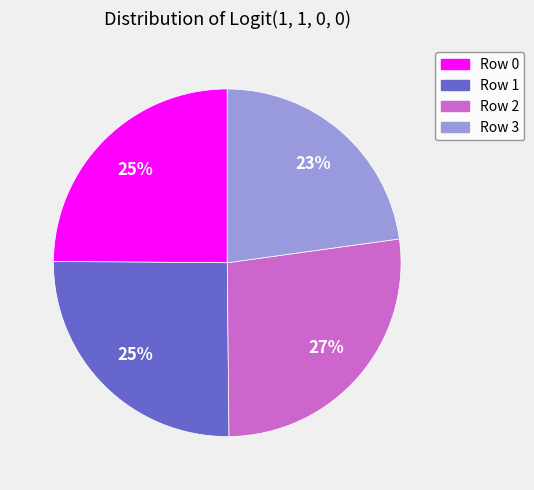

Count the number of slices in the pie.

4